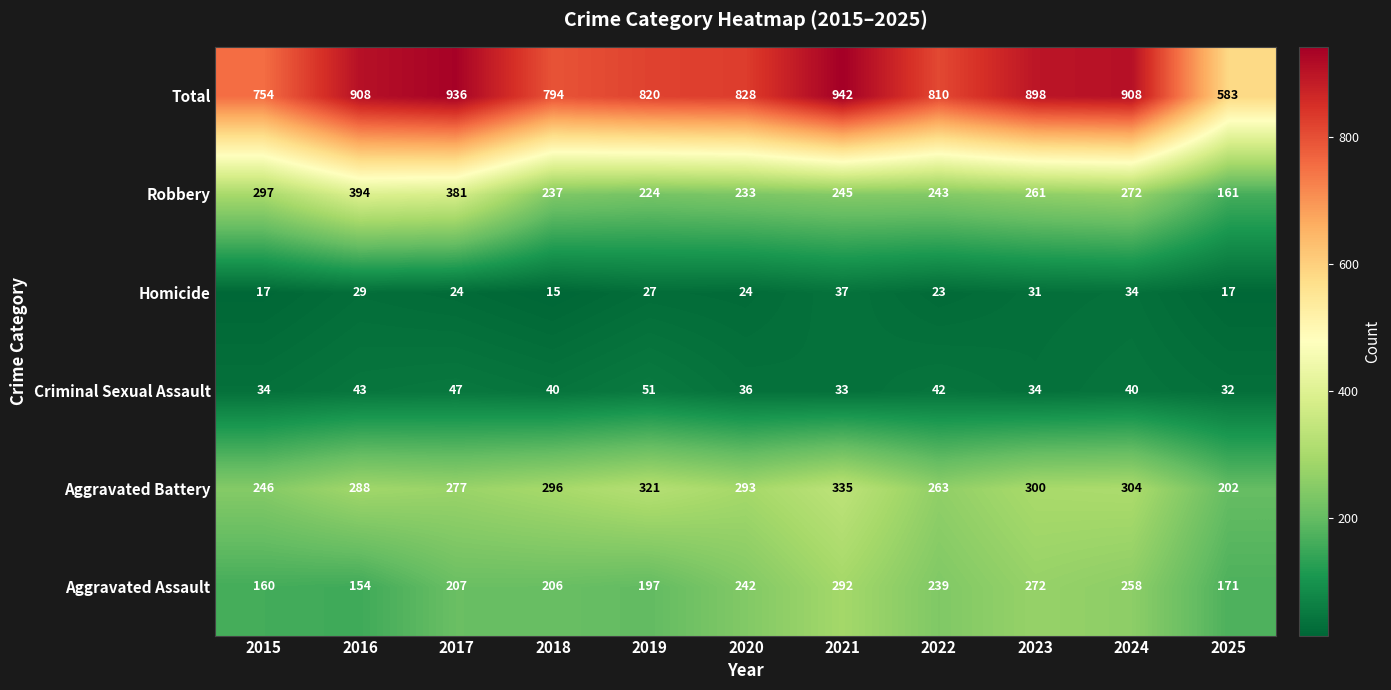

Rank the series at 2017 from lowest to highest value.

Homicide, Criminal Sexual Assault, Aggravated Assault, Aggravated Battery, Robbery, Total